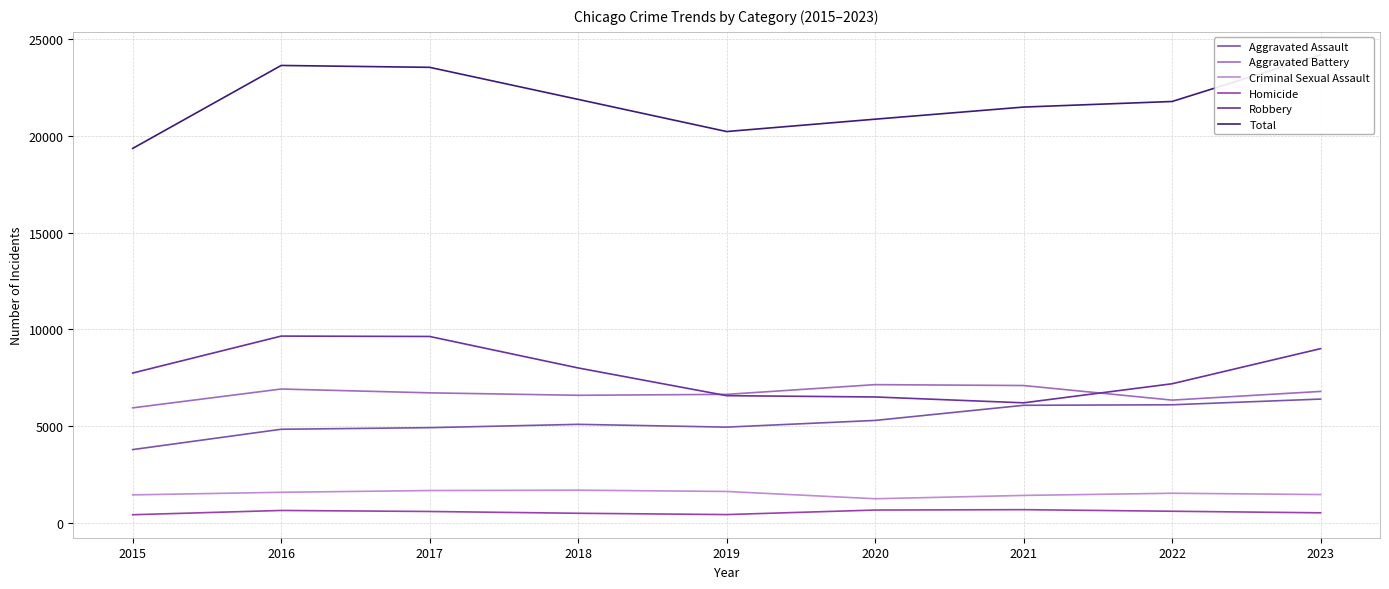

What is the difference between the maximum and second lowest values in the Robbery series?

3146